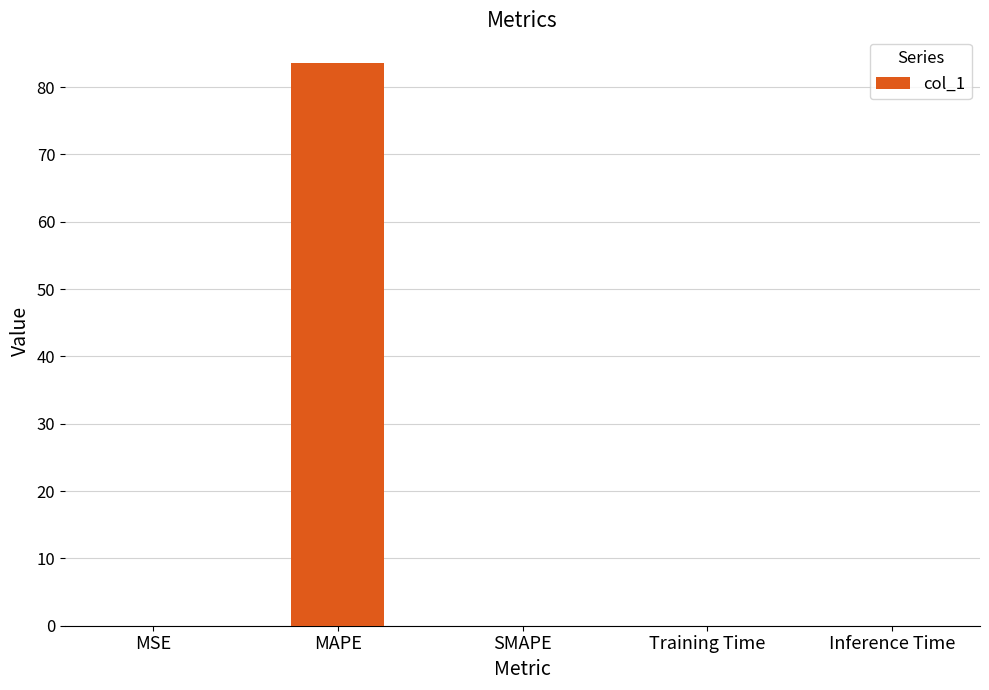

The value at MSE is 0.0. True or false?

True